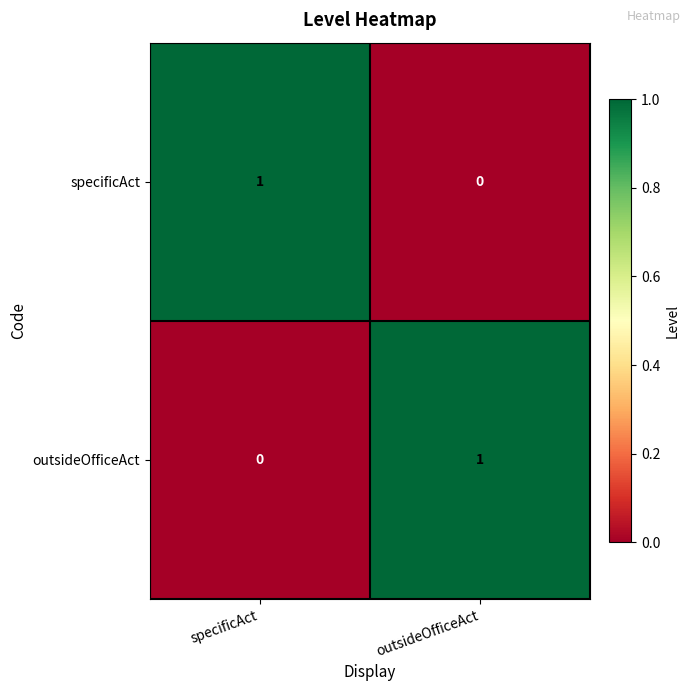

At which label is outsideOfficeAct closest to 0?

specificAct